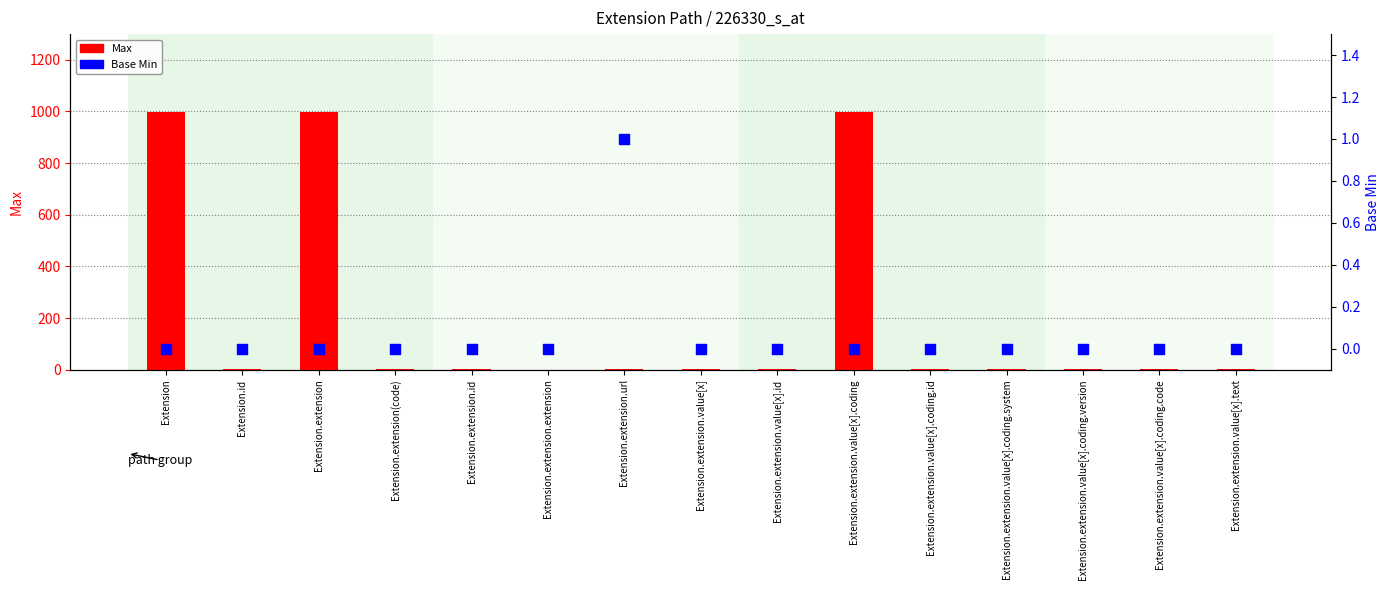

Which series has the largest total across all categories?

Max